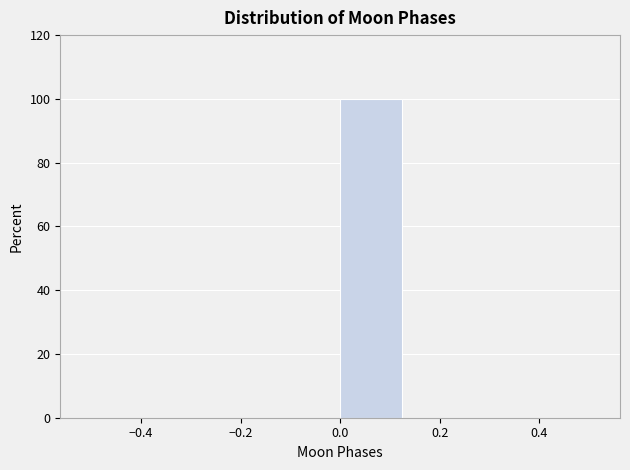

Reading left to right, list every bar in this chart as the range it spans on the x-axis followed by its height. Neither the bar edges nor the heights are printed on the chart, so give them approximately, as read against the axes.

-0.500 to -0.375: 0
-0.375 to -0.250: 0
-0.250 to -0.125: 0
-0.125 to 0.000: 0
0.000 to 0.125: 100
0.125 to 0.250: 0
0.250 to 0.375: 0
0.375 to 0.500: 0